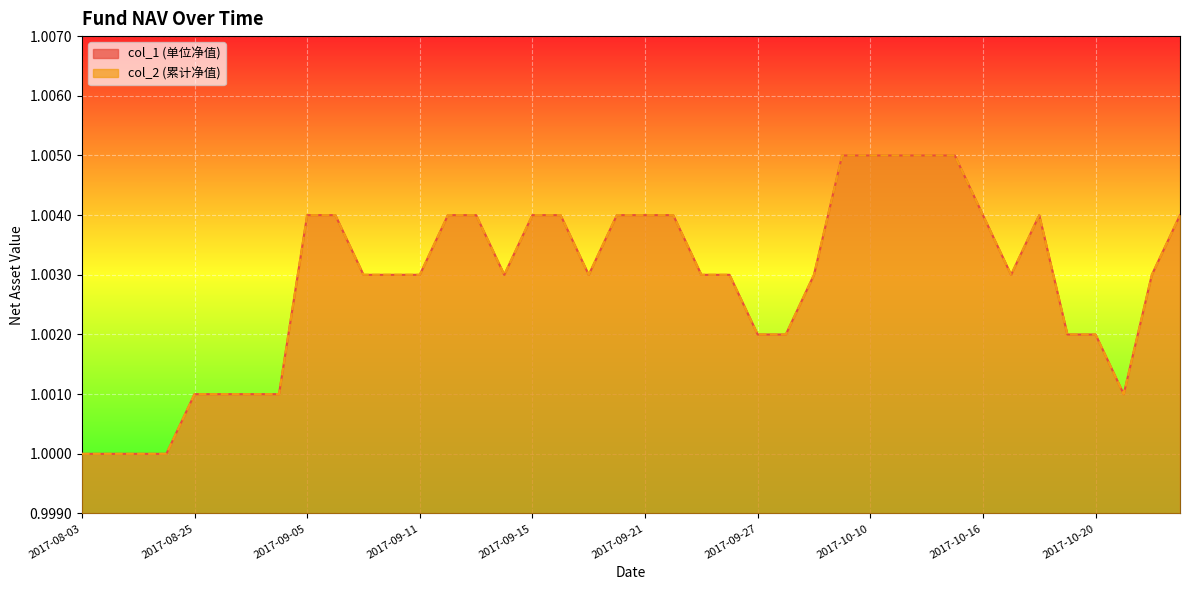

What is the label of the 5th point from the left?

2017-08-25